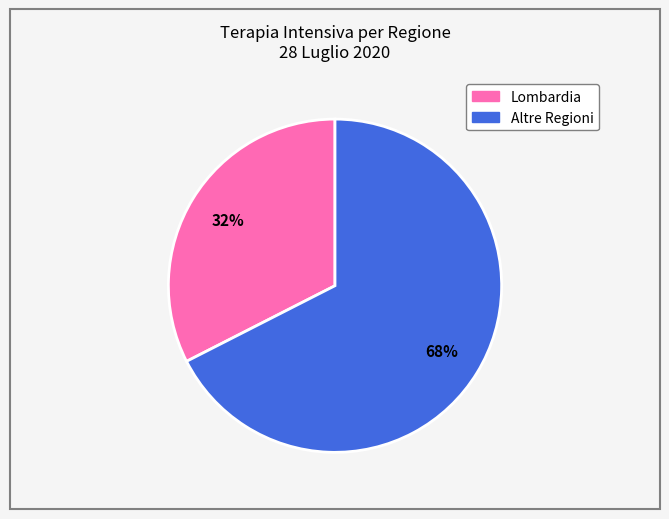

To the nearest percent, what is the average slice percentage?

50%